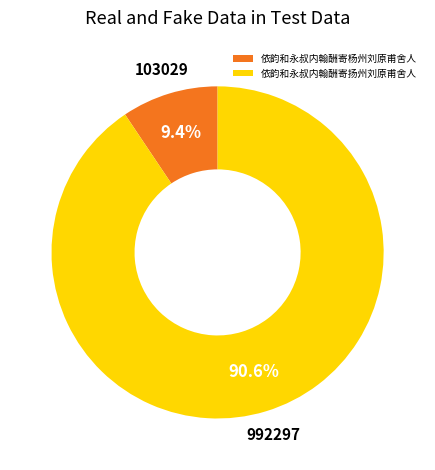

Is 依韵和永叔内翰酬寄杨州刘原甫舍人 the majority of the pie?

No